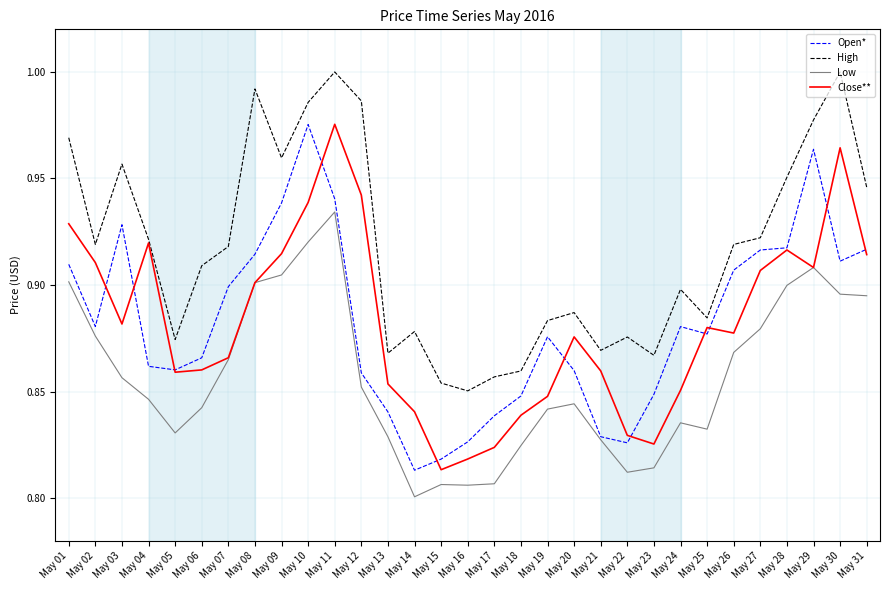

Which category has the lowest value across all series?

May 14